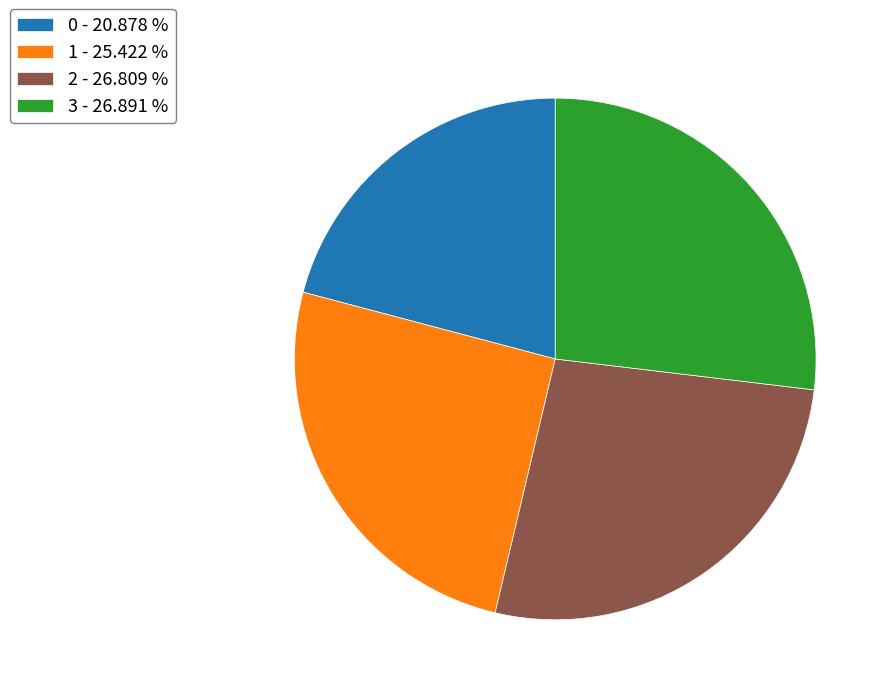

How many segments does this pie chart have?

4